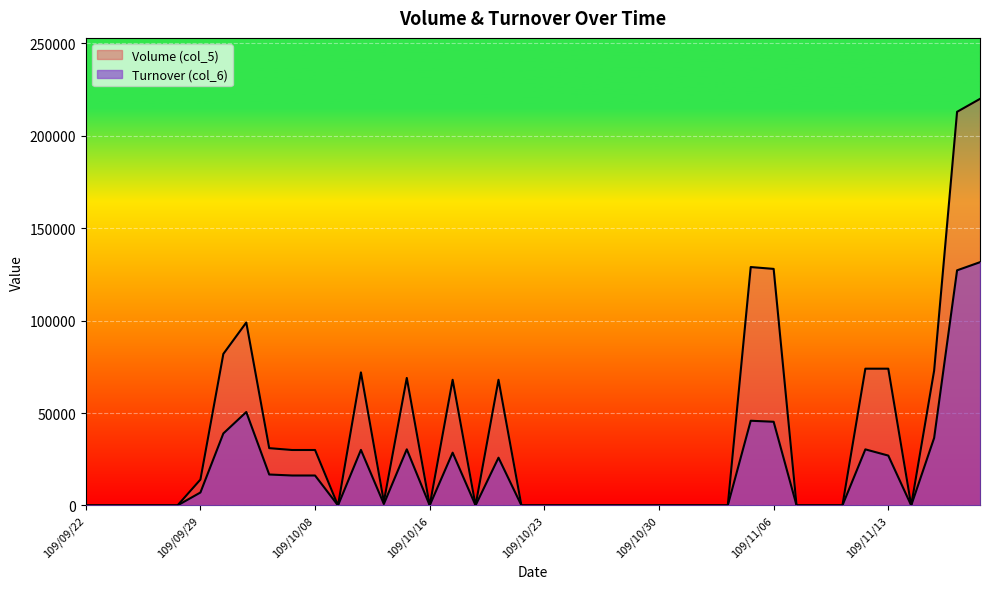

The Volume (col_5) series shows 74000 at 109/11/12. True or false?

True